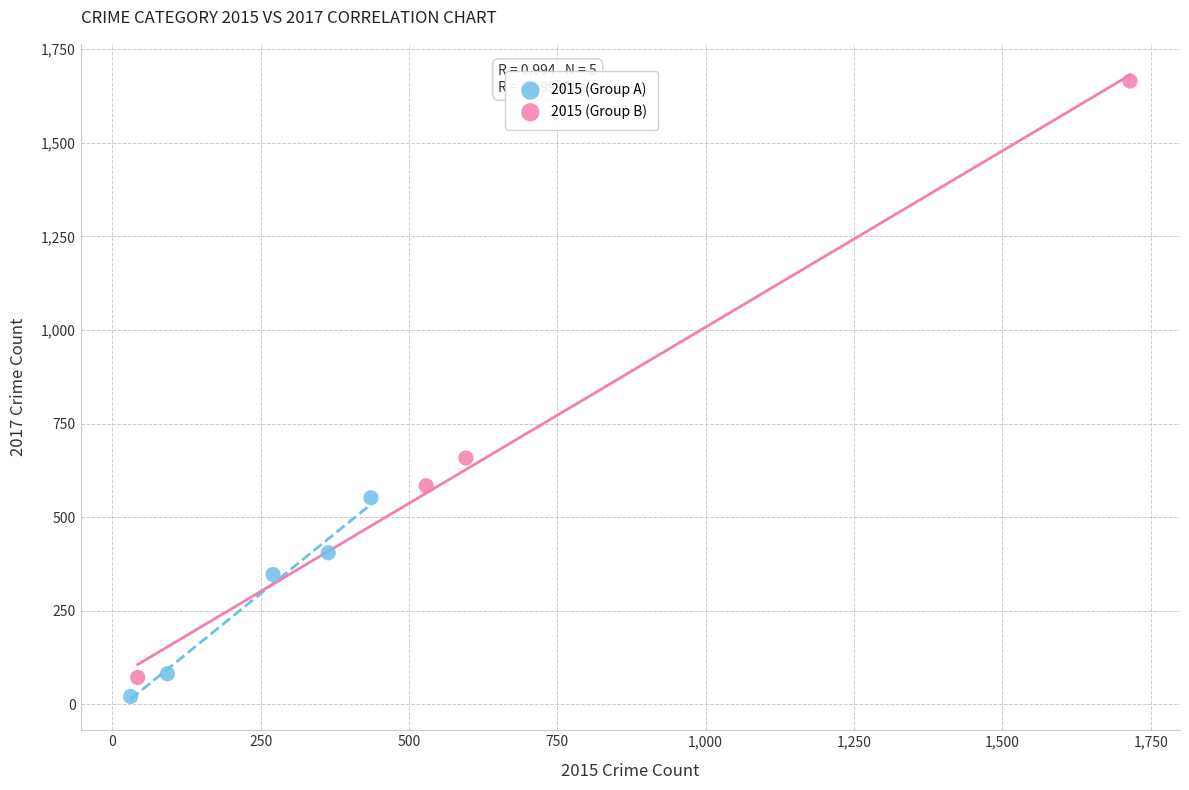

Which series has the largest Y range (max minus min)?

2015 (Group B)